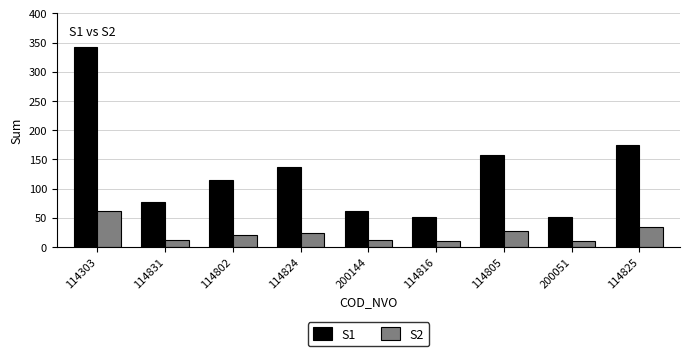

Which series has the largest range (max minus min)?

S1